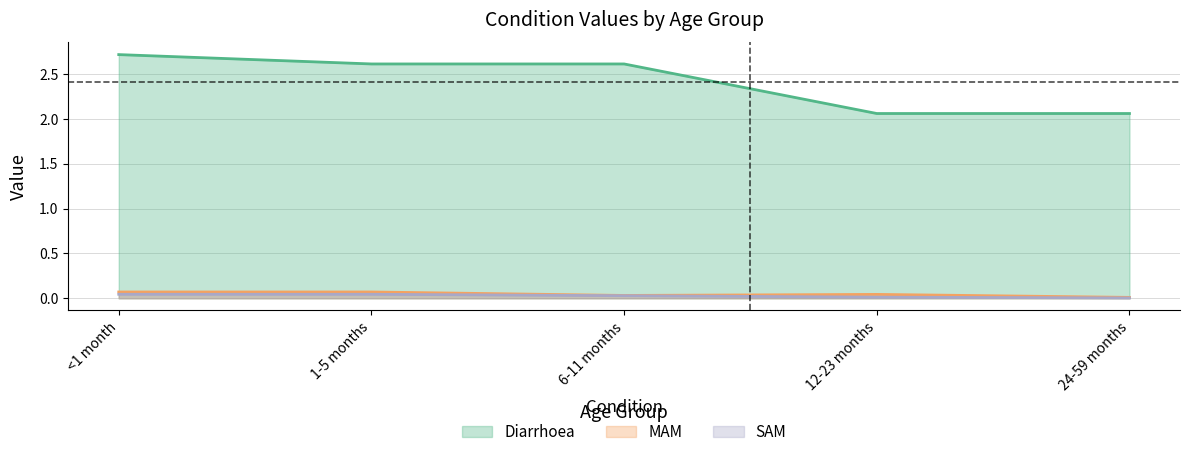

Rank the categories by Diarrhoea value from lowest to highest.

12-23 months, 24-59 months, 1-5 months, 6-11 months, <1 month